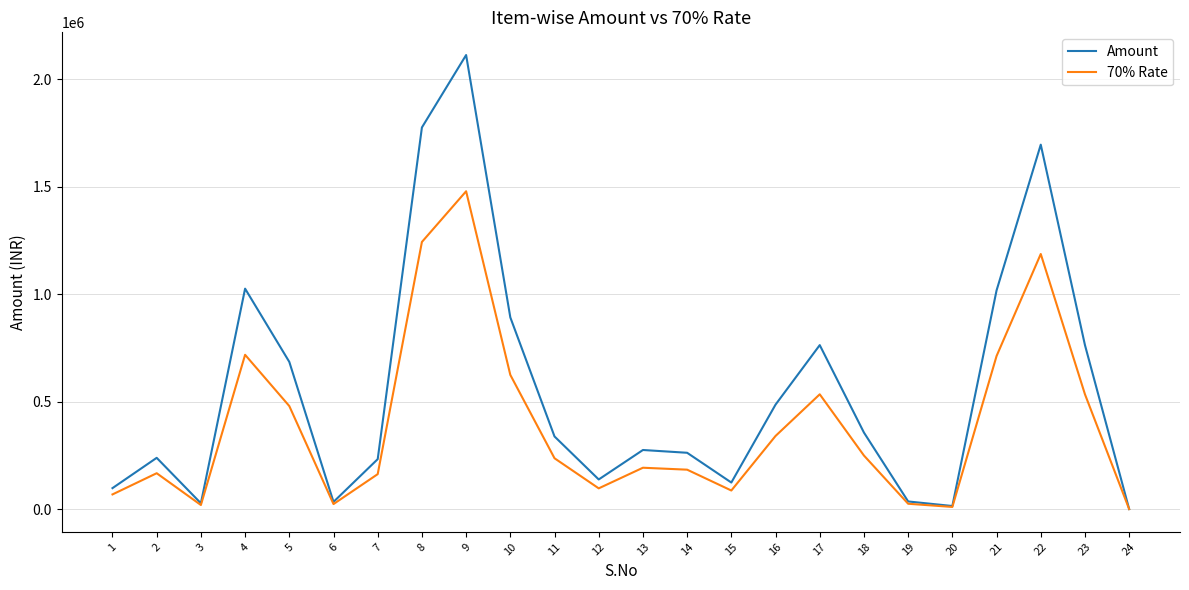

The value of 70% Rate at 8 is 1242459.2. True or false?

True